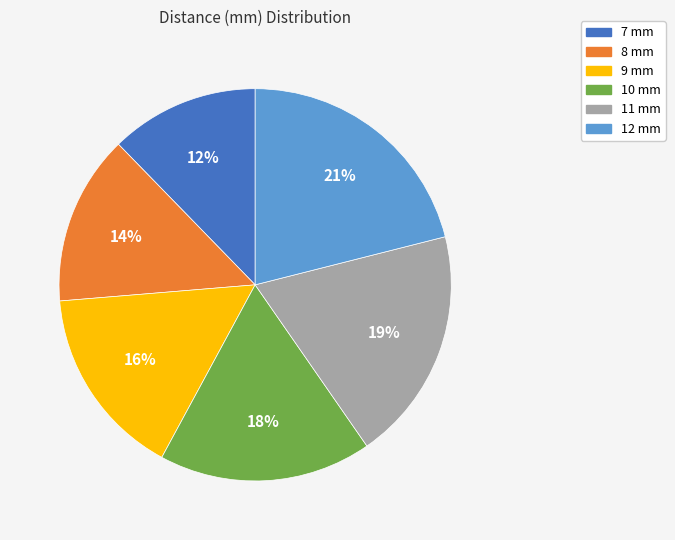

Which category has the smallest portion of the pie?

7 mm